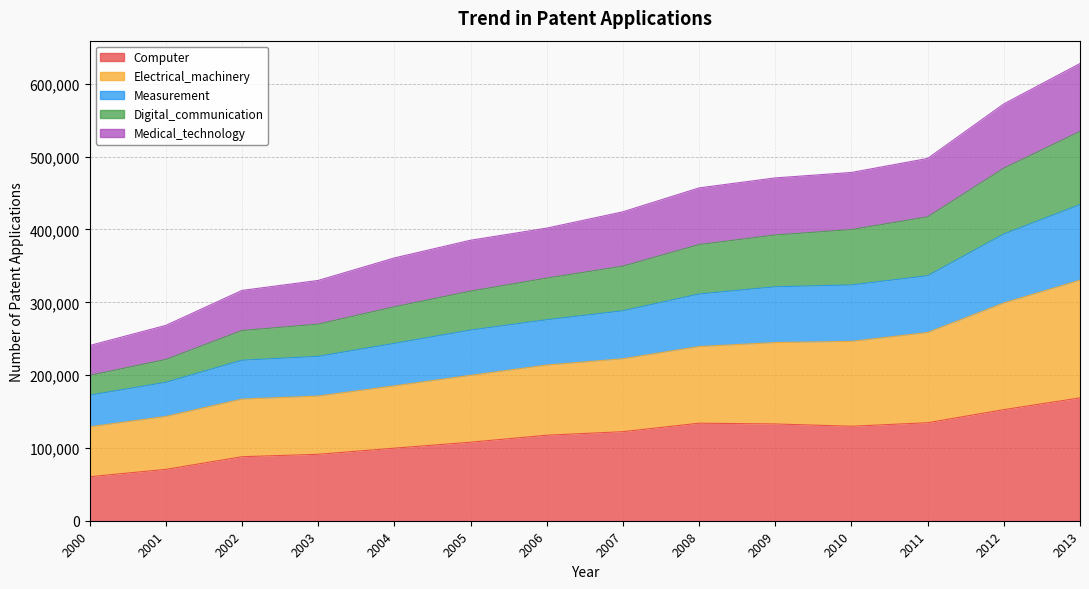

At which label does Digital_communication reach its peak?

2013